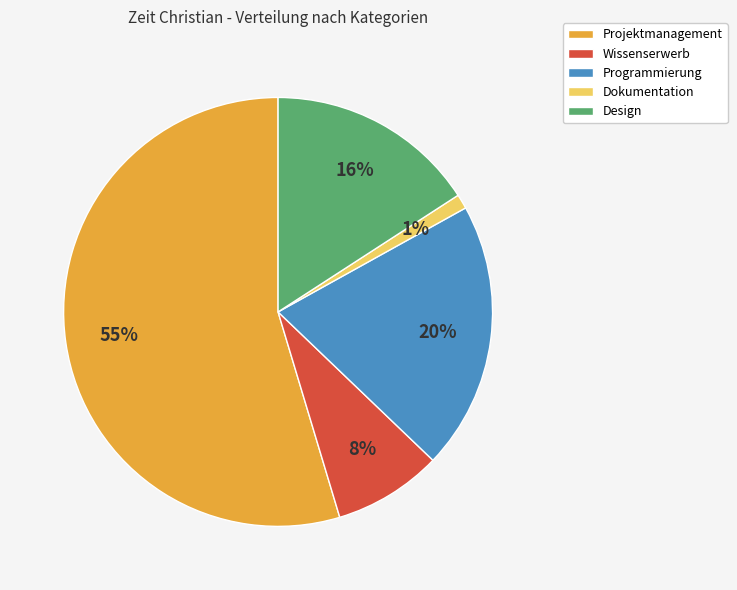

Is the sum of Design and Dokumentation greater than half?

No